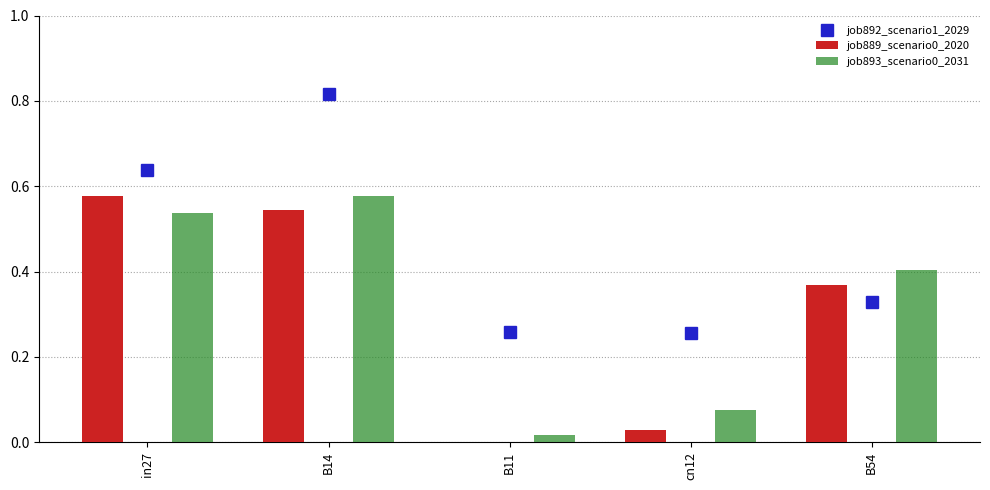

What position from the right is in27?

5